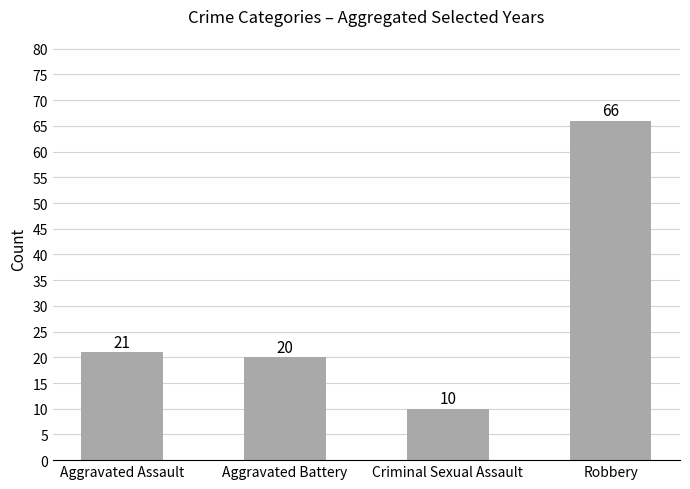

Reading right to left, what are all the values shown in this chart?

Robbery=66	Criminal Sexual Assault=10	Aggravated Battery=20	Aggravated Assault=21